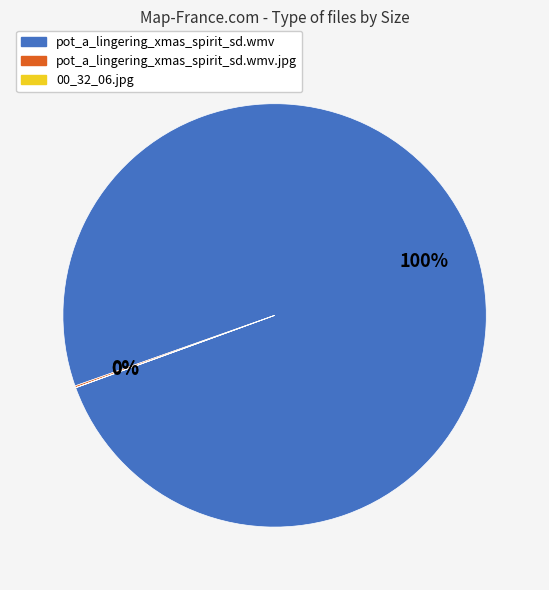

To the nearest percent, what is the difference between the largest and smallest slice percentages?

100%